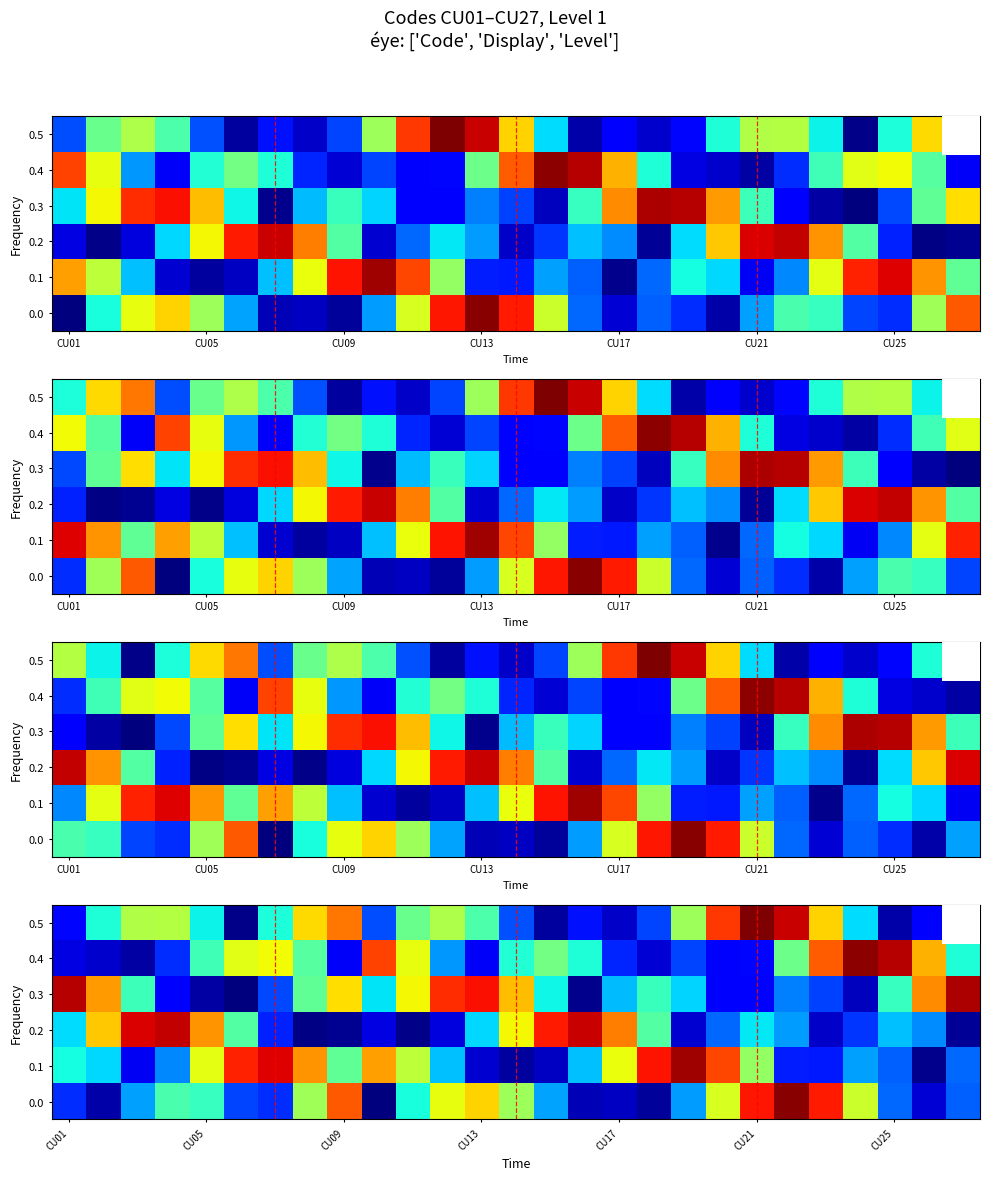

What is the greatest value displayed?

1.0